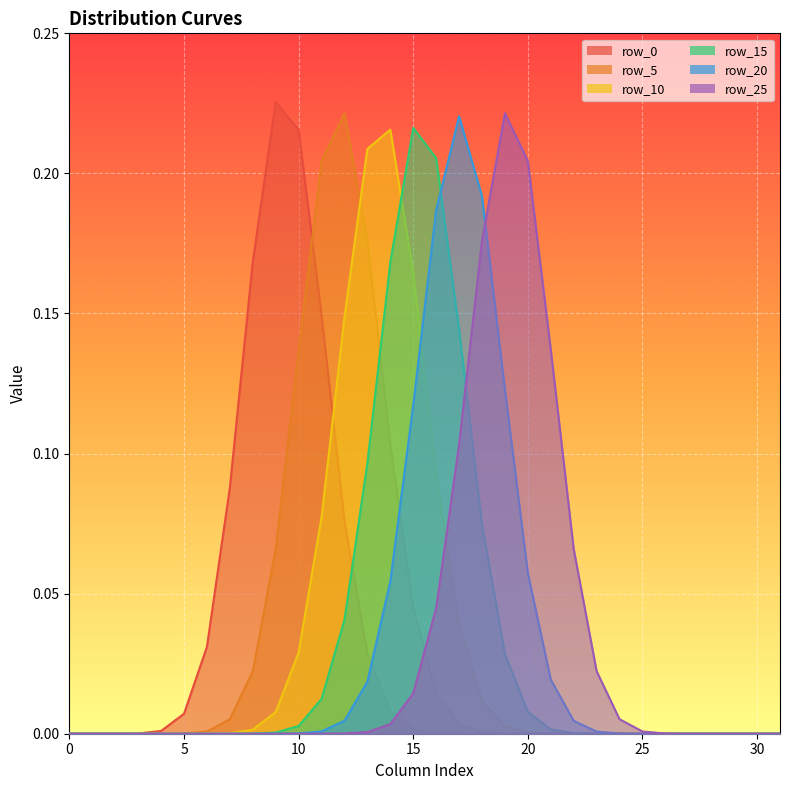

Reading left to right, extract all data points from this chart.

row_0: 0.0	0.0	0.0	0.0	0.0	0.0	0.0	0.1	0.2	0.2	0.2	0.1	0.1	0.0	0.0	0.0	0.0	0.0	0.0	0.0	0.0	0.0	0.0	0.0	0.0	0.0	0.0	0.0	0.0	0.0	0.0	0.0
row_5: 0.0	0.0	0.0	0.0	0.0	0.0	0.0	0.0	0.0	0.1	0.1	0.2	0.2	0.2	0.1	0.0	0.0	0.0	0.0	0.0	0.0	0.0	0.0	0.0	0.0	0.0	0.0	0.0	0.0	0.0	0.0	0.0
row_10: 0.0	0.0	0.0	0.0	0.0	0.0	0.0	0.0	0.0	0.0	0.0	0.1	0.1	0.2	0.2	0.2	0.1	0.0	0.0	0.0	0.0	0.0	0.0	0.0	0.0	0.0	0.0	0.0	0.0	0.0	0.0	0.0
row_15: 0.0	0.0	0.0	0.0	0.0	0.0	0.0	0.0	0.0	0.0	0.0	0.0	0.0	0.1	0.2	0.2	0.2	0.1	0.1	0.0	0.0	0.0	0.0	0.0	0.0	0.0	0.0	0.0	0.0	0.0	0.0	0.0
row_20: 0.0	0.0	0.0	0.0	0.0	0.0	0.0	0.0	0.0	0.0	0.0	0.0	0.0	0.0	0.1	0.1	0.2	0.2	0.2	0.1	0.1	0.0	0.0	0.0	0.0	0.0	0.0	0.0	0.0	0.0	0.0	0.0
row_25: 0.0	0.0	0.0	0.0	0.0	0.0	0.0	0.0	0.0	0.0	0.0	0.0	0.0	0.0	0.0	0.0	0.0	0.1	0.2	0.2	0.2	0.1	0.1	0.0	0.0	0.0	0.0	0.0	0.0	0.0	0.0	0.0